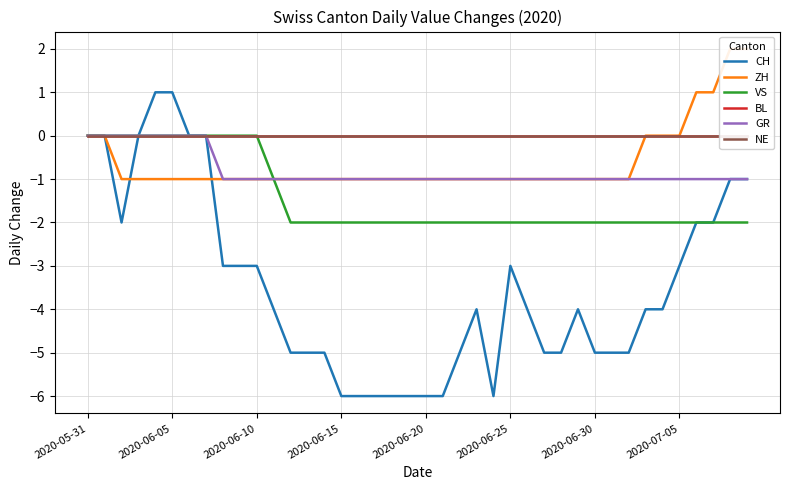

At 31, list the series in order from smallest to largest.

CH, VS, ZH, GR, BL, NE